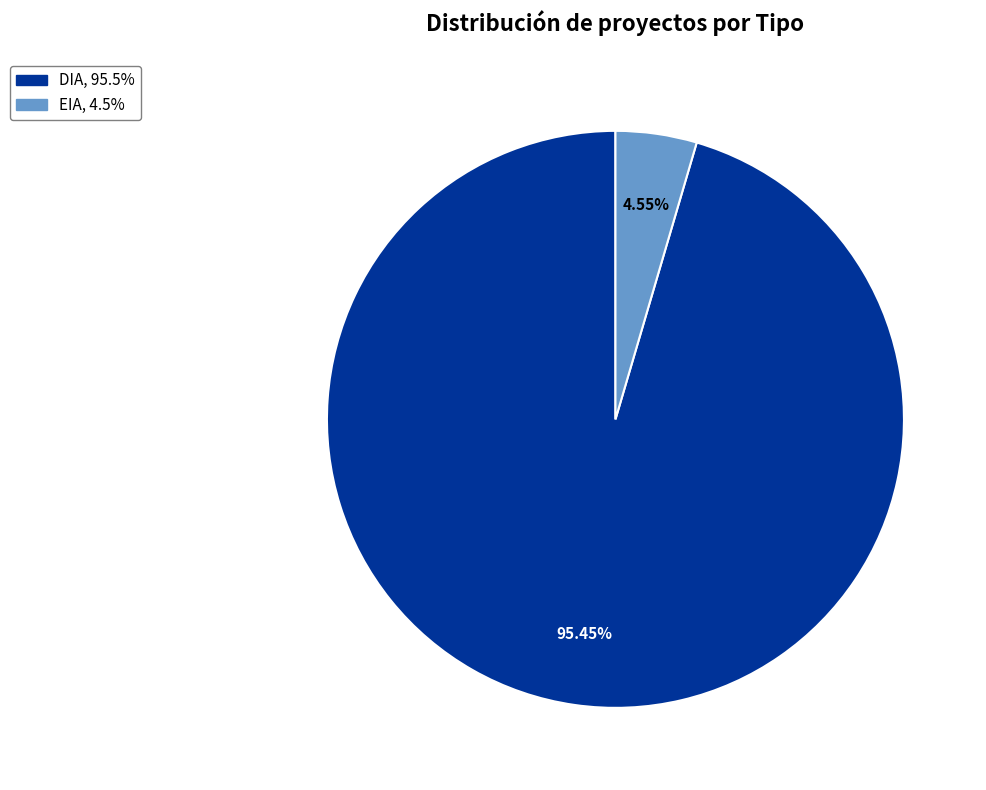

To the nearest percent, what is the average slice percentage?

50%